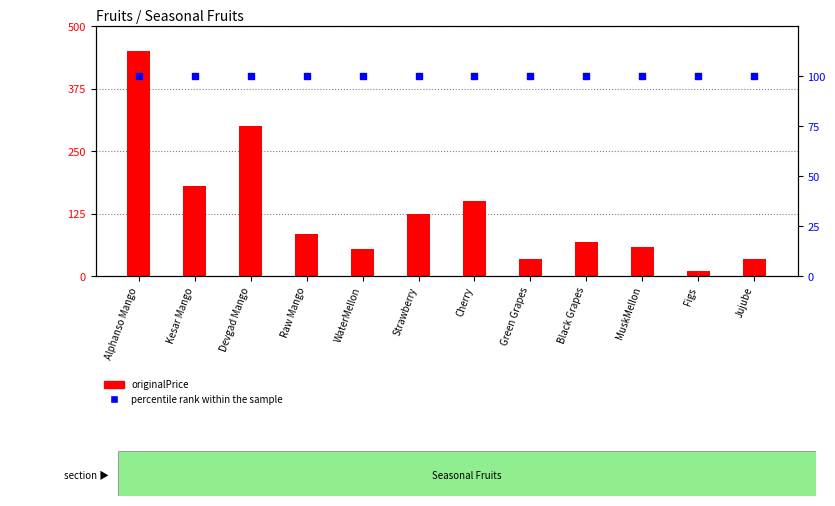

Is the value of originalPrice at Figs greater than the value of percentile rank within the sample at MuskMellon?

No